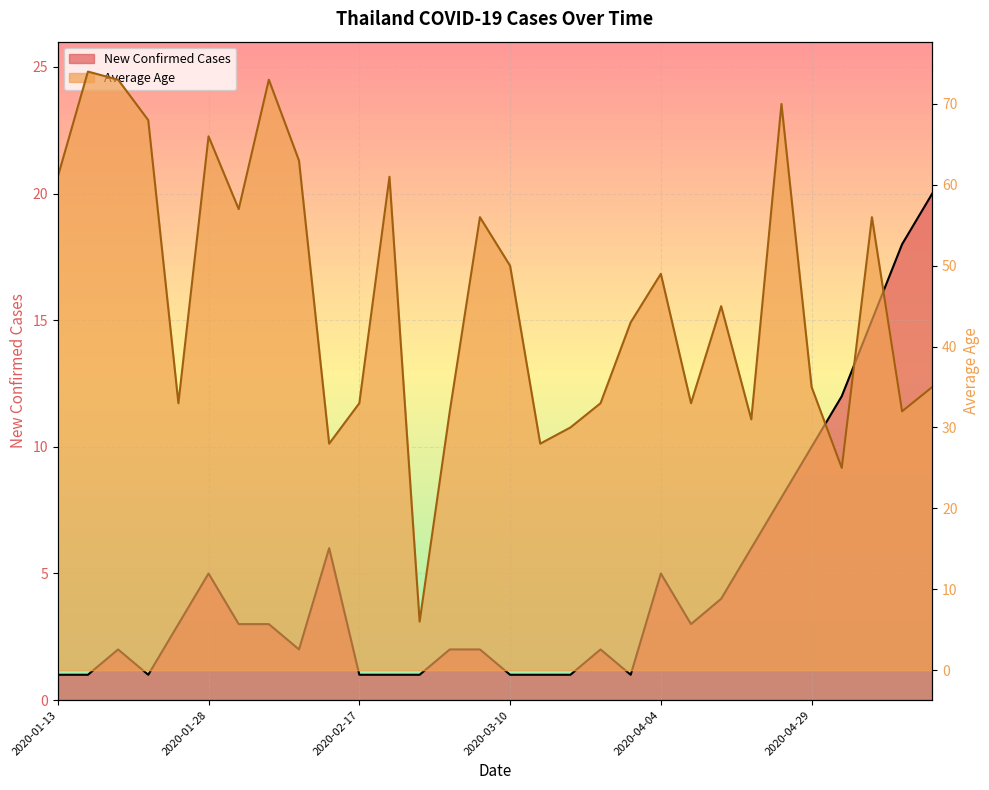

What is the lowest value of the avg_age series?

6